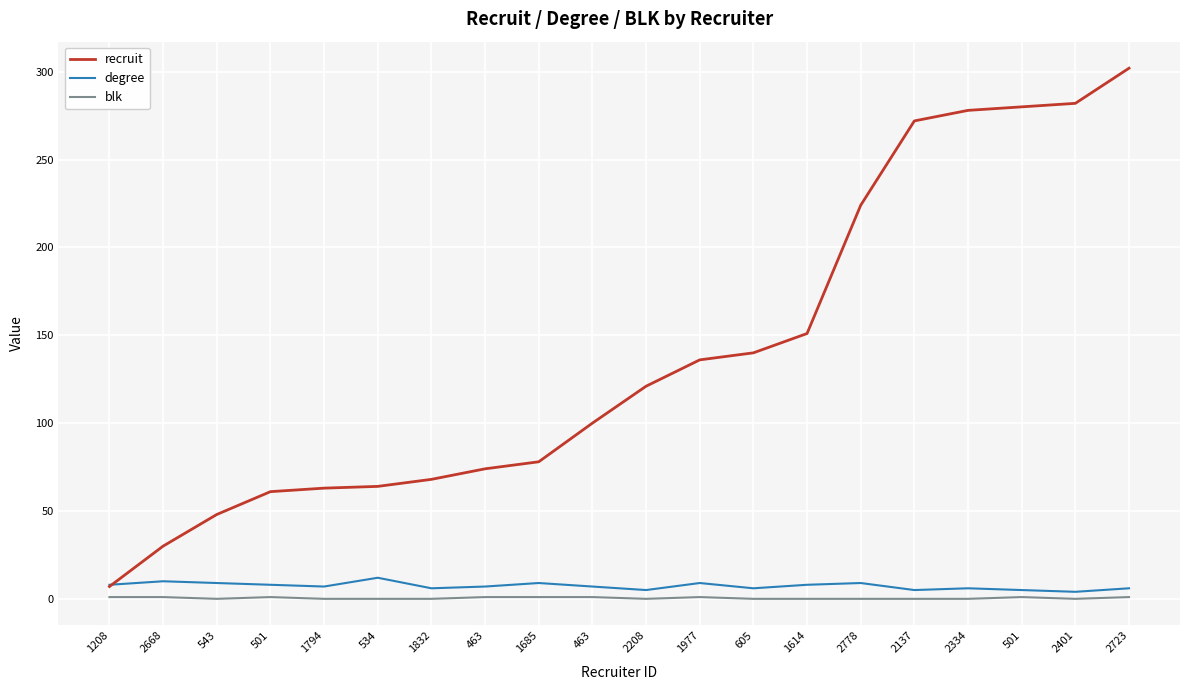

True or false: recruit and blk cross at least once.

False